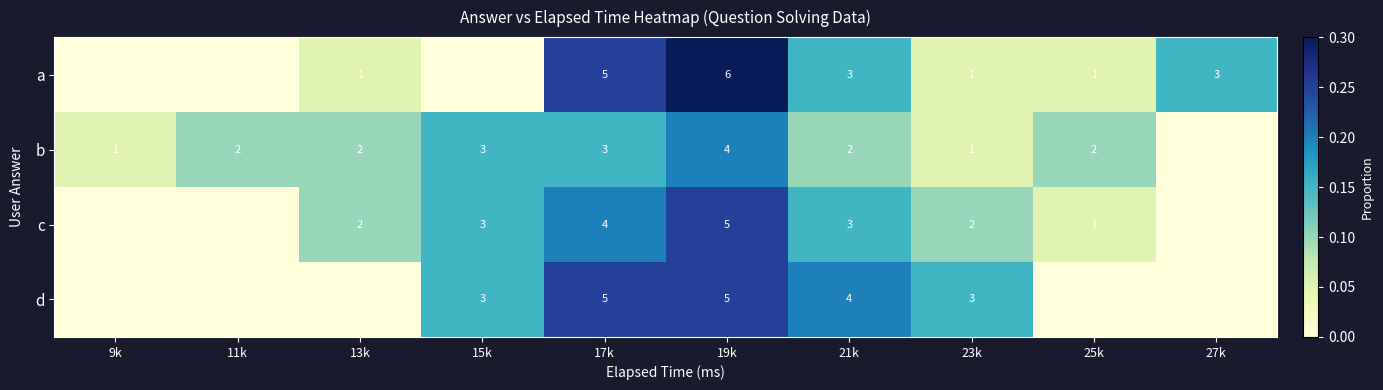

Which category has the lowest value in the b series?

27k